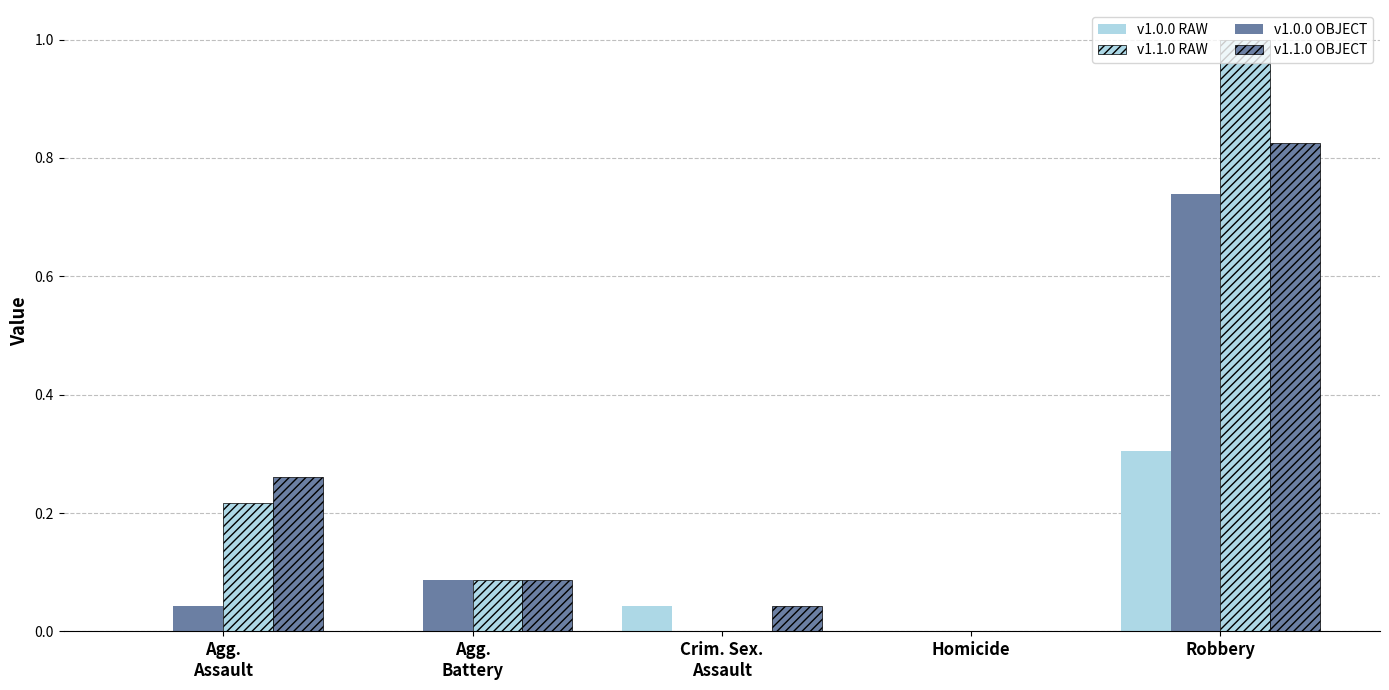

Count the number of data series in this chart.

4